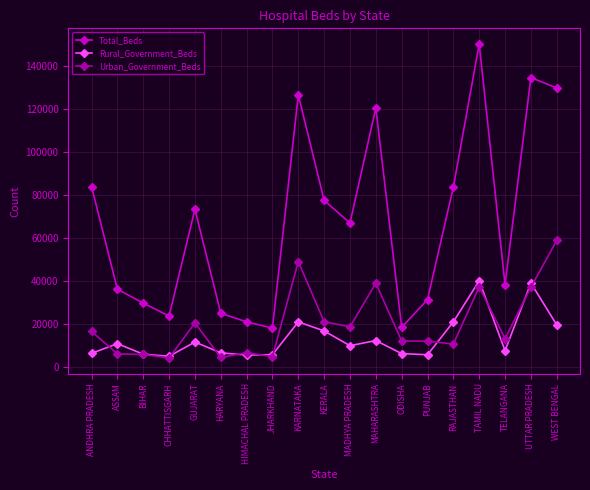

Is it true that Urban_Government_Beds equals 39048 at MAHARASHTRA?

True